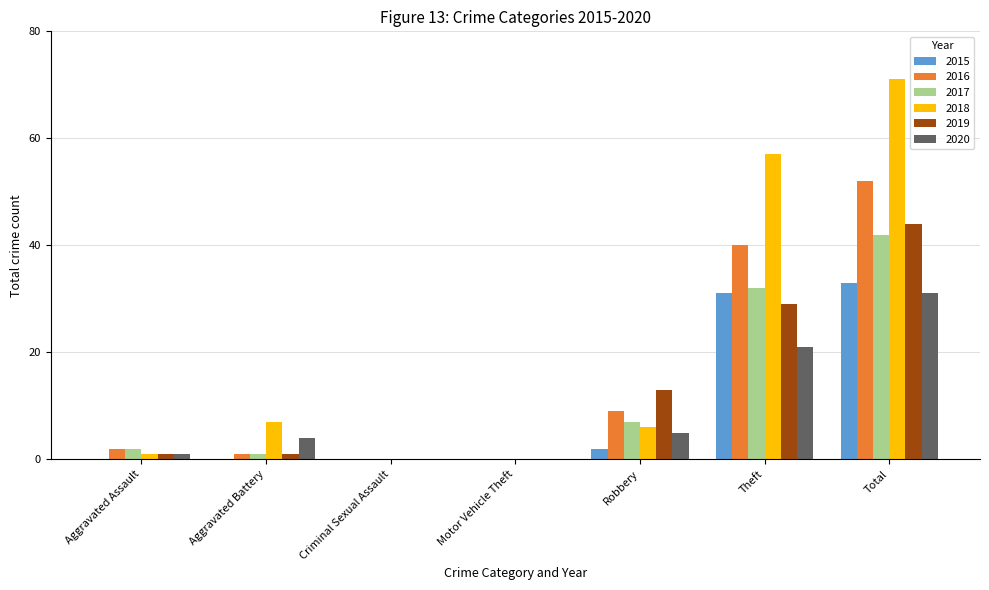

Reading left to right, extract all data points from this chart.

2015: Aggravated Assault=0	Aggravated Battery=0	Criminal Sexual Assault=0	Motor Vehicle Theft=0	Robbery=2	Theft=31	Total=33
2016: Aggravated Assault=2	Aggravated Battery=1	Criminal Sexual Assault=0	Motor Vehicle Theft=0	Robbery=9	Theft=40	Total=52
2017: Aggravated Assault=2	Aggravated Battery=1	Criminal Sexual Assault=0	Motor Vehicle Theft=0	Robbery=7	Theft=32	Total=42
2018: Aggravated Assault=1	Aggravated Battery=7	Criminal Sexual Assault=0	Motor Vehicle Theft=0	Robbery=6	Theft=57	Total=71
2019: Aggravated Assault=1	Aggravated Battery=1	Criminal Sexual Assault=0	Motor Vehicle Theft=0	Robbery=13	Theft=29	Total=44
2020: Aggravated Assault=1	Aggravated Battery=4	Criminal Sexual Assault=0	Motor Vehicle Theft=0	Robbery=5	Theft=21	Total=31